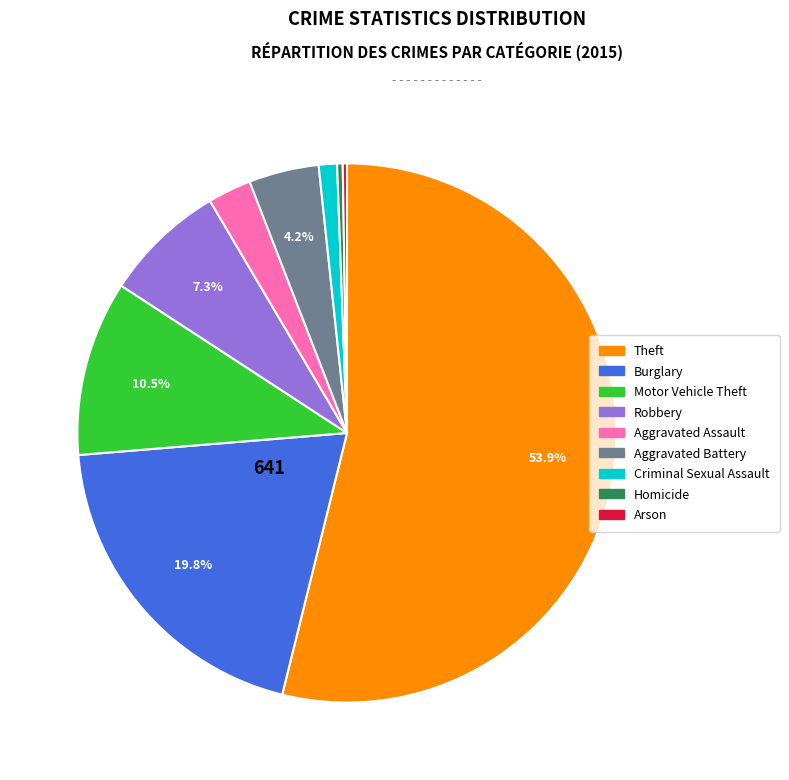

Which slice is the largest?

Theft